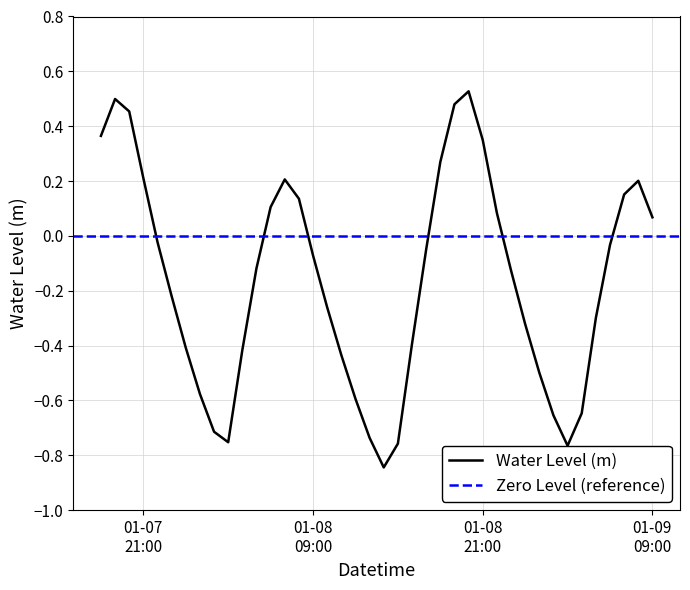

Rank the categories by value from highest to lowest.

2023-01-08 20:00:00, 2023-01-07 19:00:00, 2023-01-08 19:00:00, 2023-01-07 20:00:00, 2023-01-07 18:00:00, 2023-01-08 21:00:00, 2023-01-08 18:00:00, 2023-01-07 21:00:00, 2023-01-08 07:00:00, 2023-01-09 08:00:00, 2023-01-09 07:00:00, 2023-01-08 08:00:00, 2023-01-08 06:00:00, 2023-01-08 22:00:00, 2023-01-09 09:00:00, 2023-01-07 22:00:00, 2023-01-09 06:00:00, 2023-01-08 17:00:00, 2023-01-08 09:00:00, 2023-01-08 05:00:00, 2023-01-08 23:00:00, 2023-01-07 23:00:00, 2023-01-08 10:00:00, 2023-01-09 05:00:00, 2023-01-09 00:00:00, 2023-01-08 16:00:00, 2023-01-08 00:00:00, 2023-01-08 04:00:00, 2023-01-08 11:00:00, 2023-01-09 01:00:00, 2023-01-08 01:00:00, 2023-01-08 12:00:00, 2023-01-09 04:00:00, 2023-01-09 02:00:00, 2023-01-08 02:00:00, 2023-01-08 13:00:00, 2023-01-08 03:00:00, 2023-01-08 15:00:00, 2023-01-09 03:00:00, 2023-01-08 14:00:00